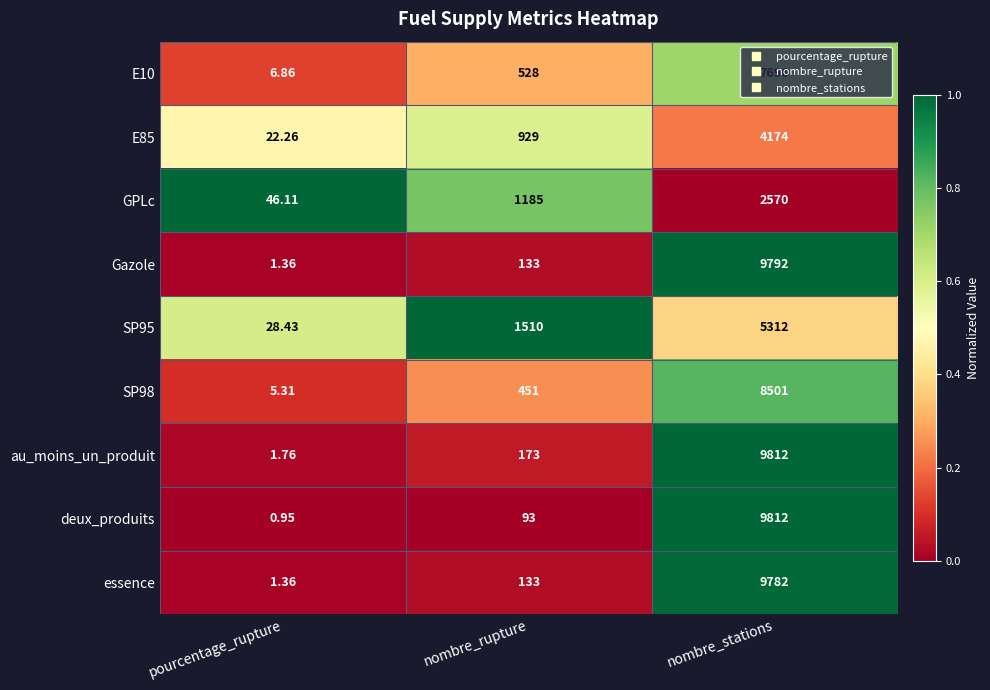

Which category has the lowest value across all series?

pourcentage_rupture